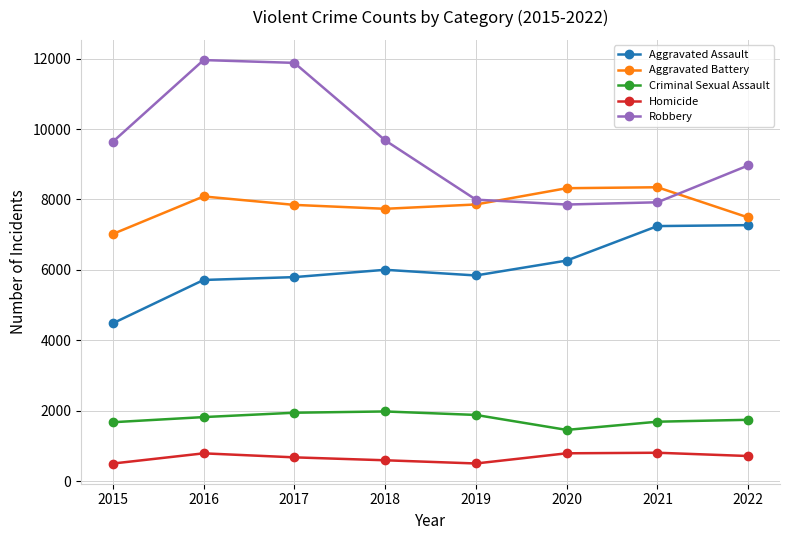

True or false: Aggravated Battery and Homicide intersect in this chart.

False